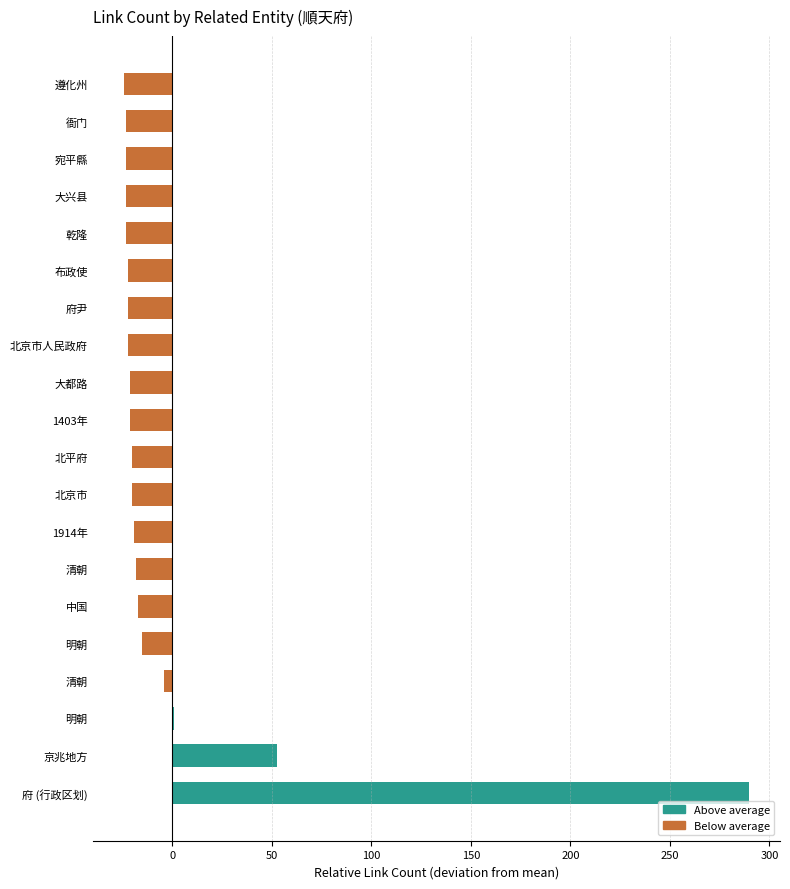

What is the maximum value shown in the chart?

289.6